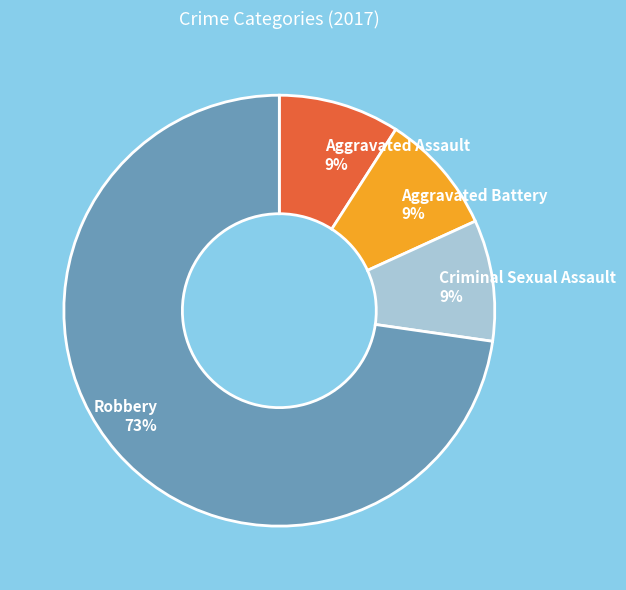

True or false: Aggravated Assault accounts for 14% of the total.

False